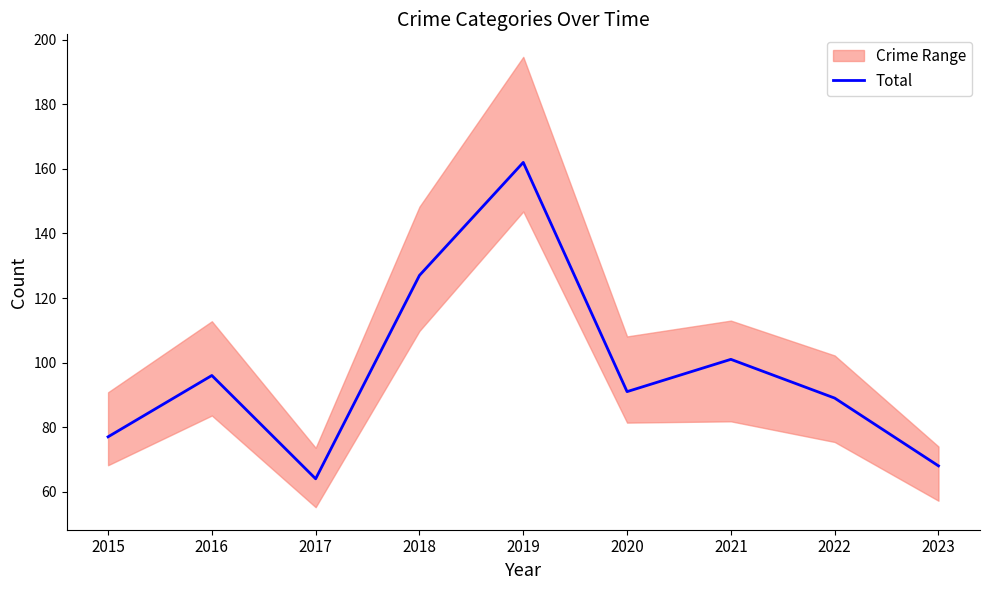

What is the maximum value shown in the chart?

162